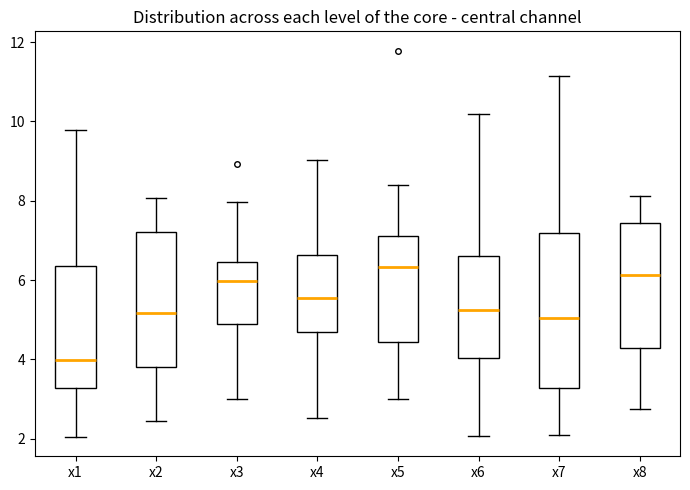

Which box is the tallest, from its lower edge to its upper edge?

x7